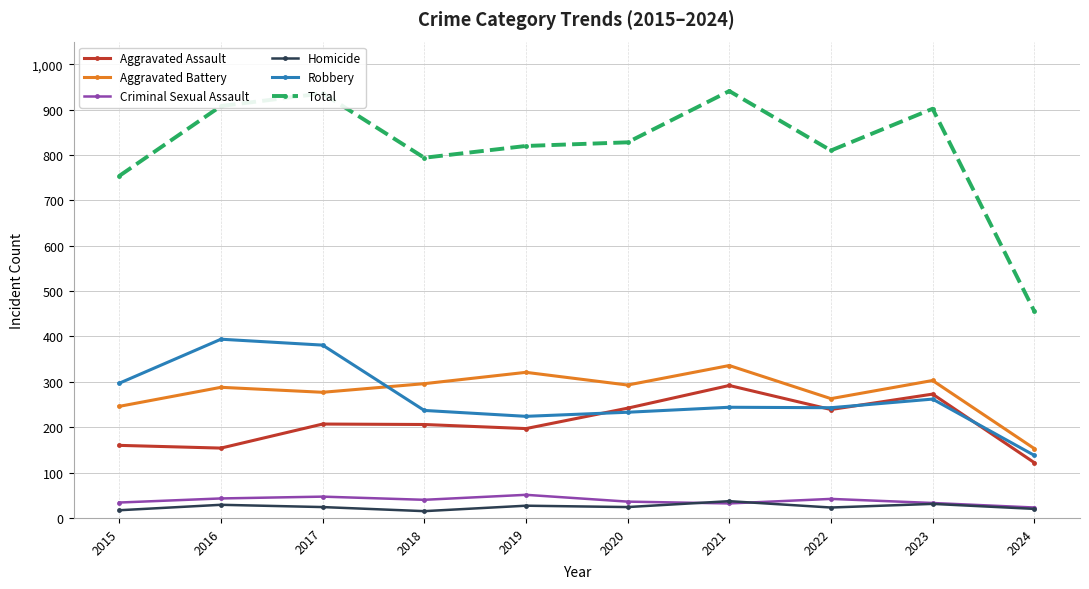

True or false: Robbery has more than 1 points higher than both neighbors.

True